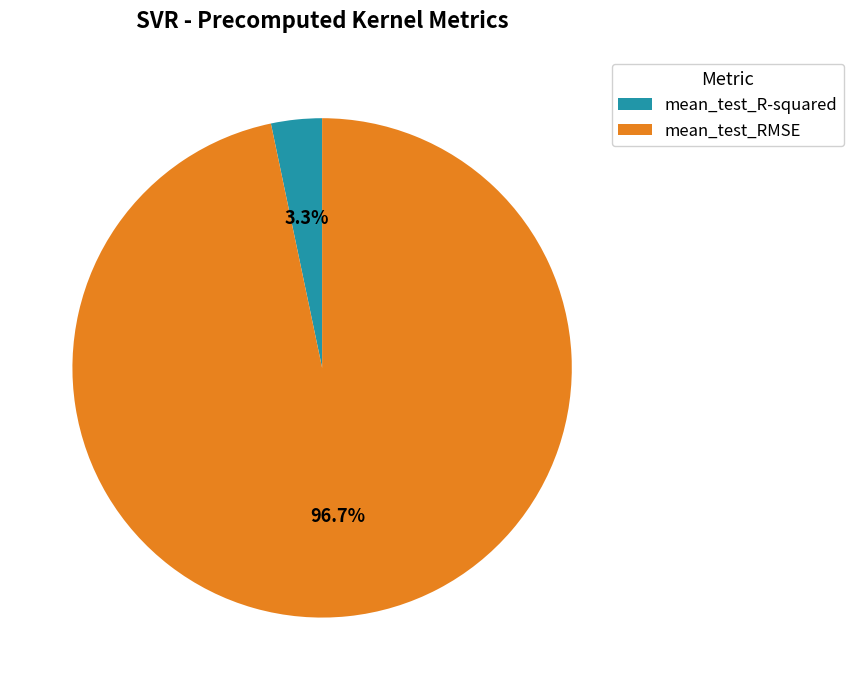

Which category has the smallest portion of the pie?

mean_test_R-squared